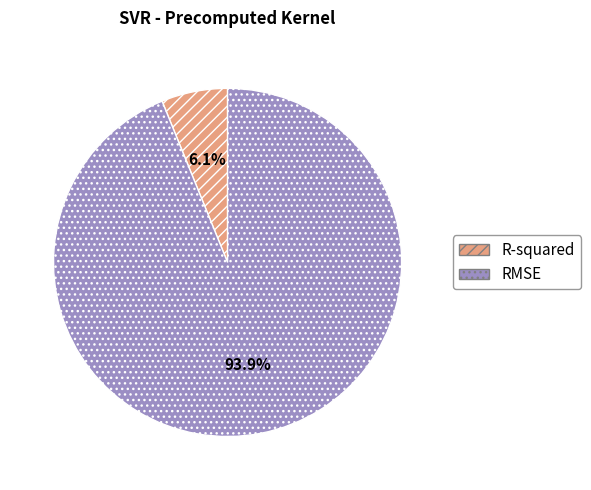

What percentage is NOT represented by RMSE?

6.1%